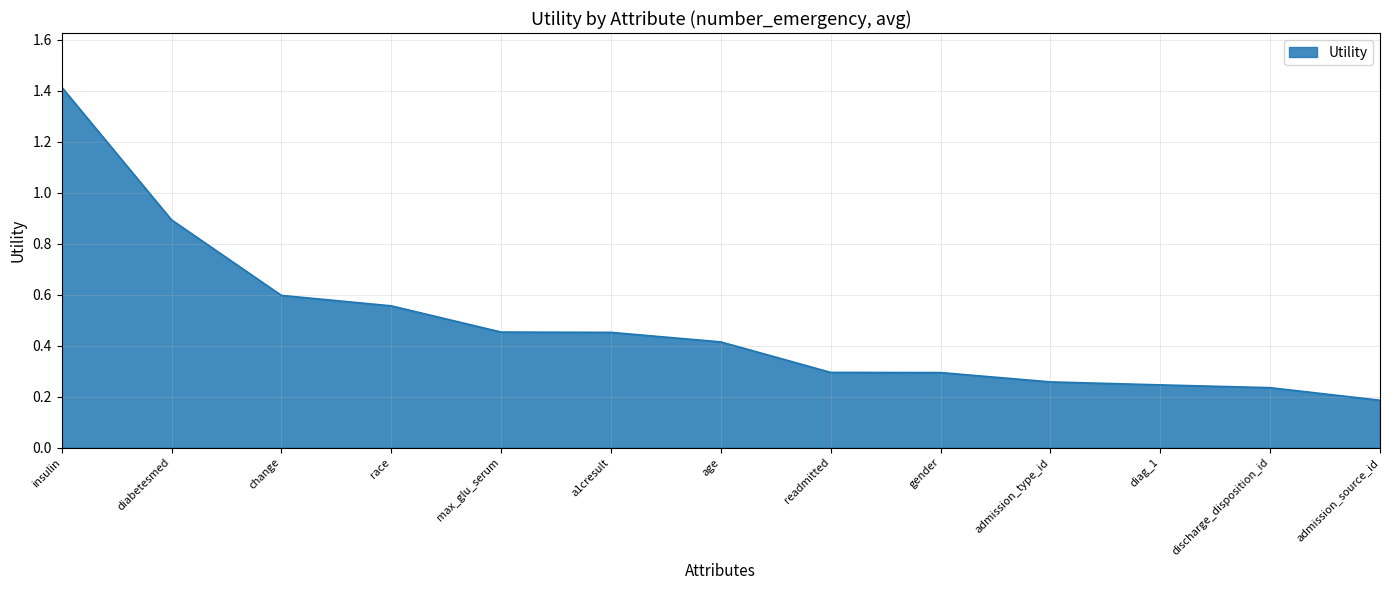

Where is the data nearest to the value 0?

admission_source_id